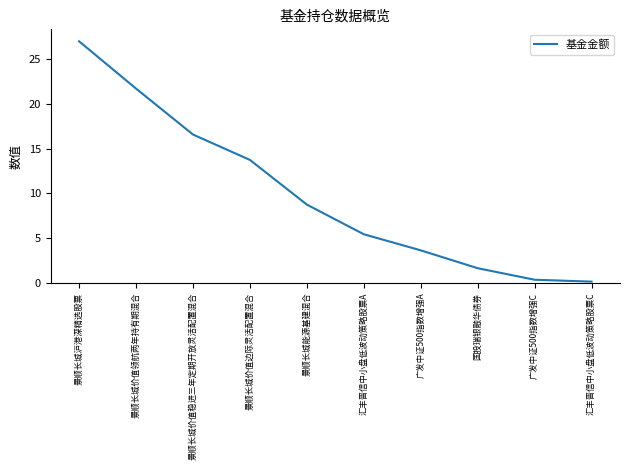

True or false: the data shows 7.9 at 汇丰晋信中小盘低波动策略股票A.

False